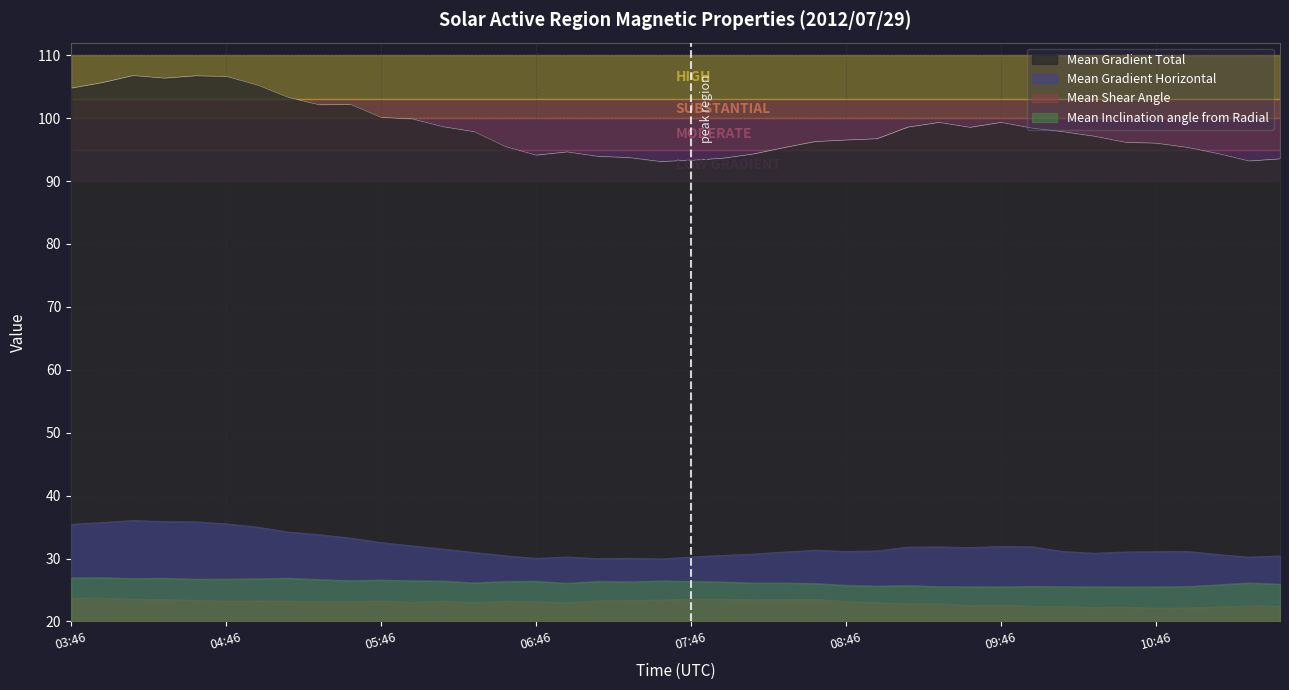

What is the lowest value of the Mean Gradient Horizontal series?

29.9